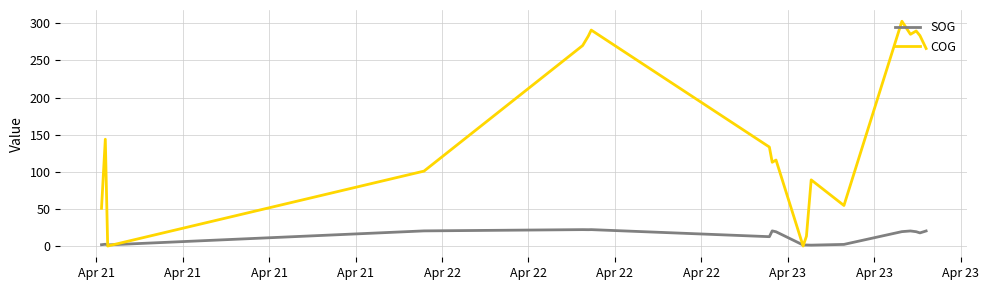

List the series in order of their overall mean, highest first.

COG, SOG